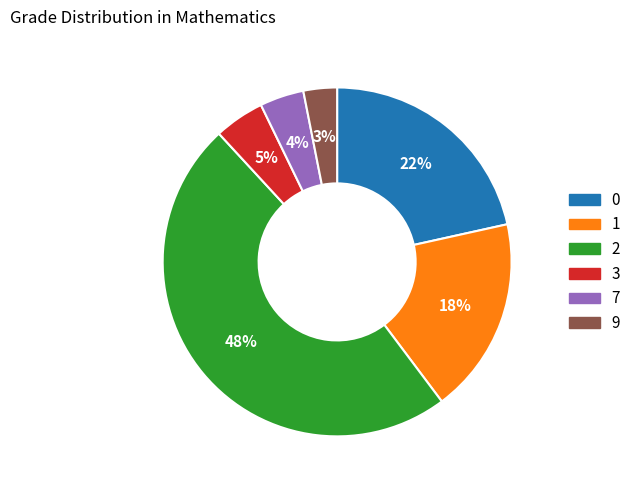

How many segments does this pie chart have?

6